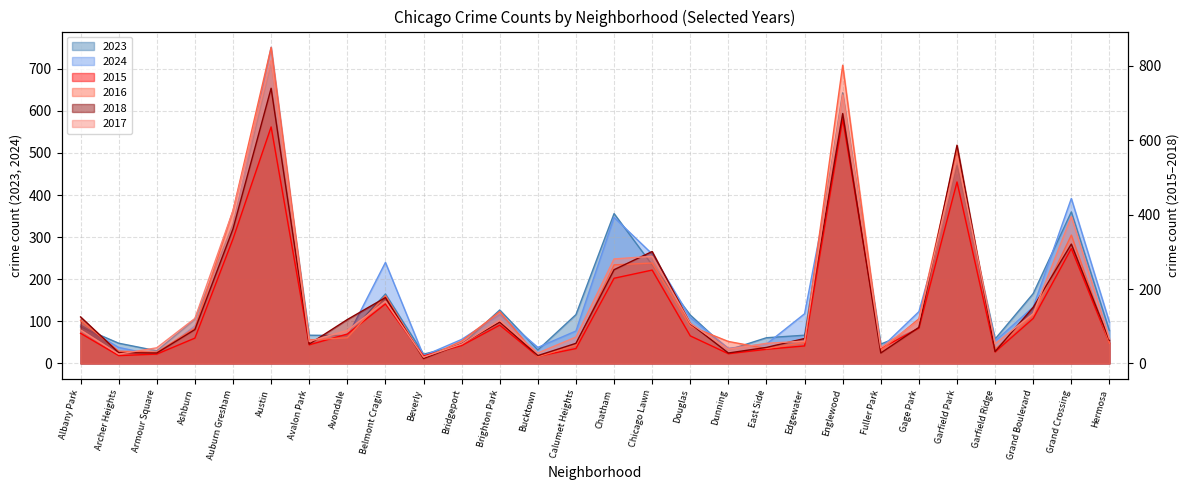

Which category has the lowest value across all series?

Beverly